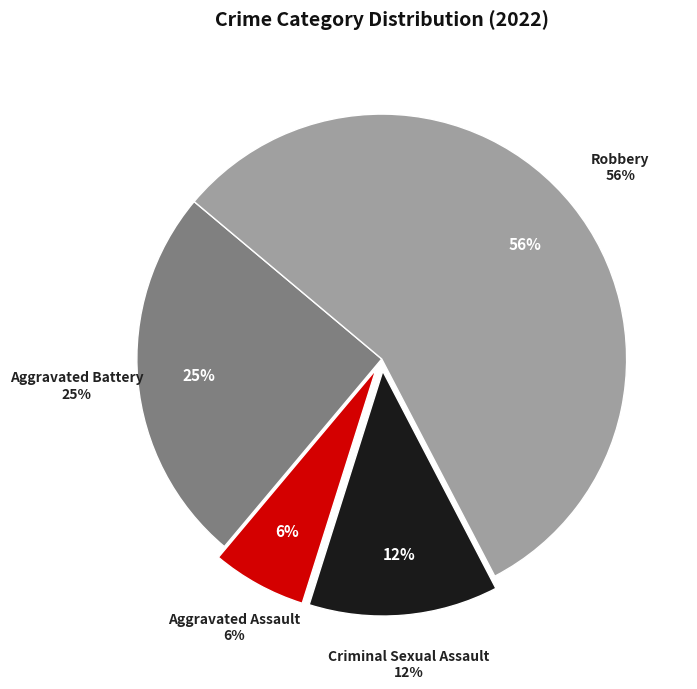

What is the smallest slice in the pie chart?

Aggravated Assault